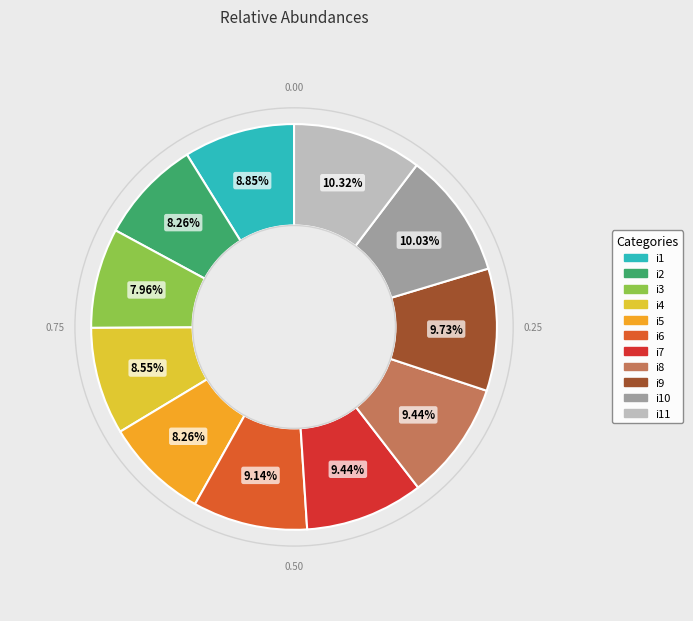

To the nearest percent, what percentage of the pie is i3?

8%